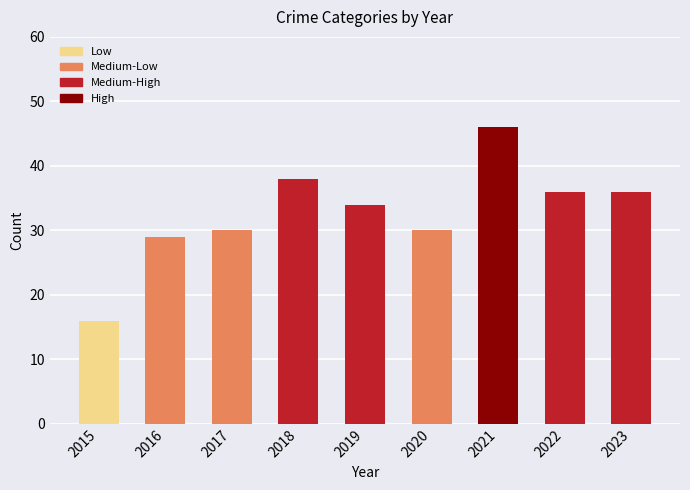

Count the number of data series in this chart.

1